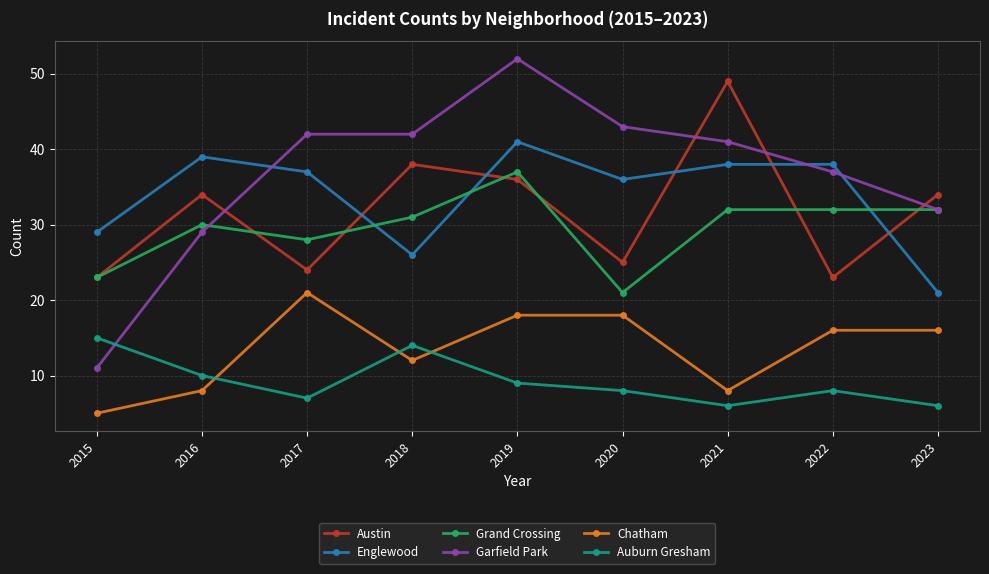

Read the Auburn Gresham value at 2019.

9